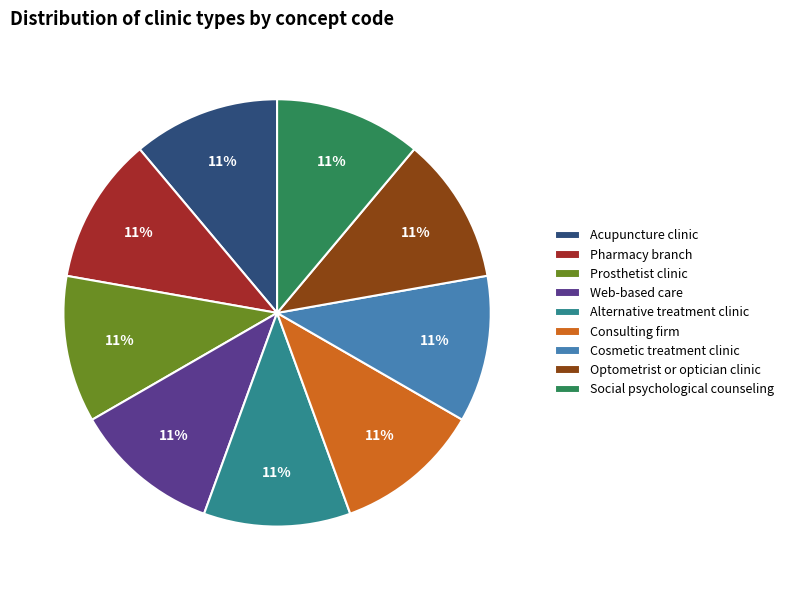

Is Consulting firm the majority of the pie?

No